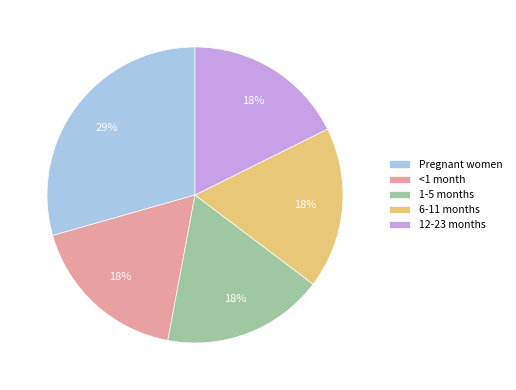

Does Pregnant women account for over 50% of the chart?

No